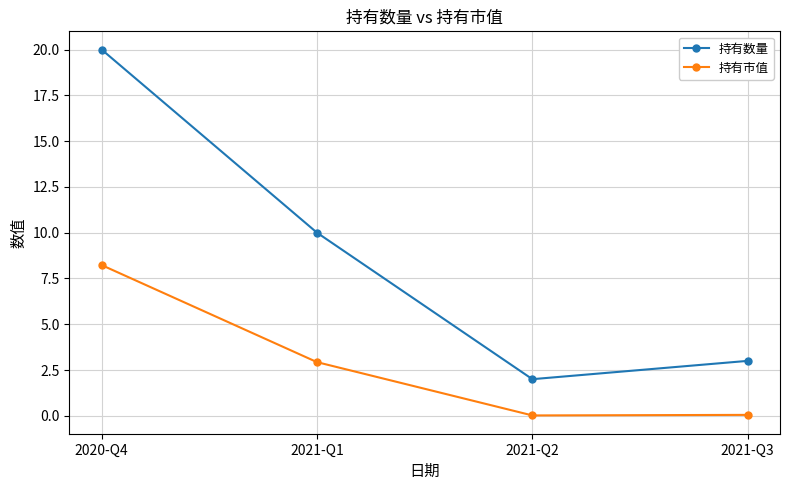

What is the approximate value of 持有市值 at 2021-Q1?

2.9